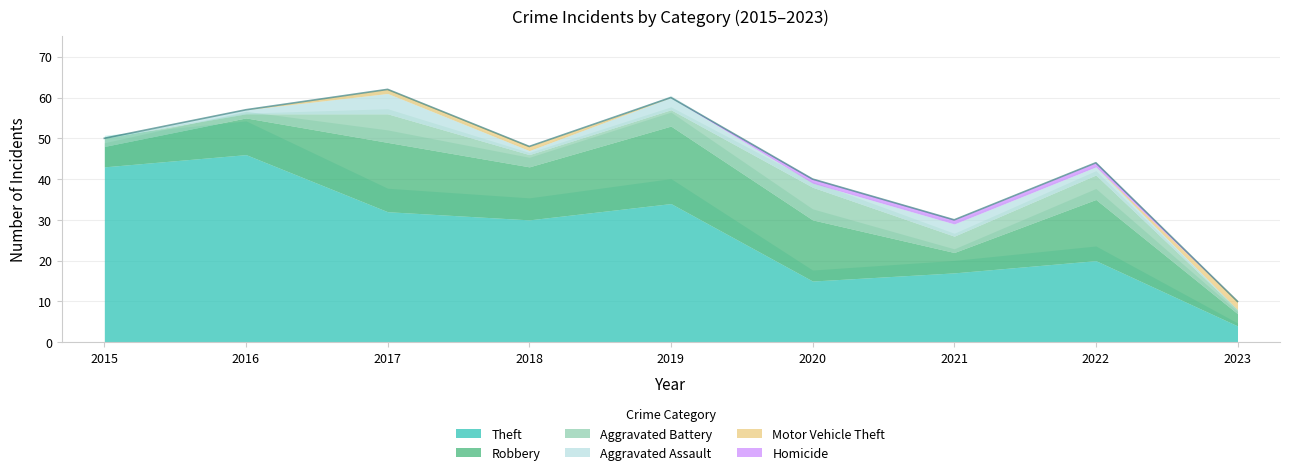

The Robbery series shows 13 at 2018. True or false?

True